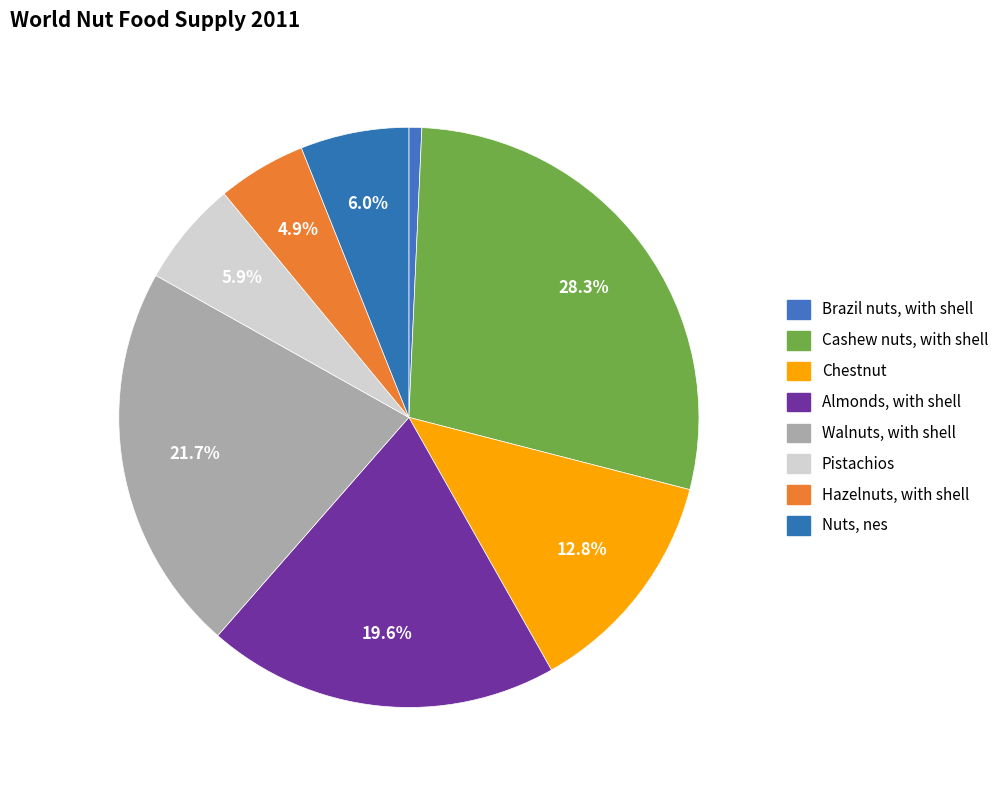

True or false: Walnuts, with shell accounts for 11% of the total.

False